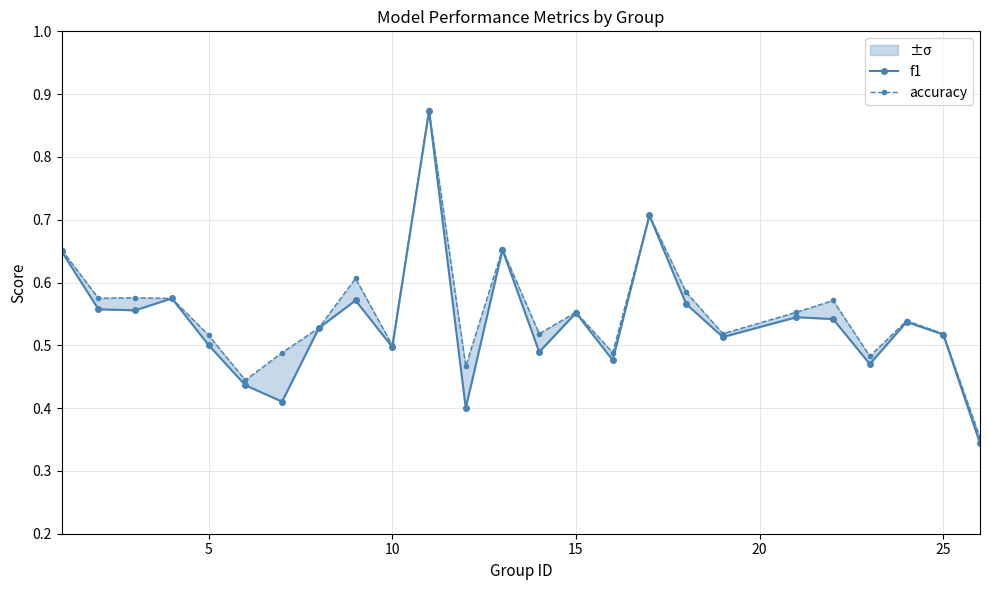

How many lines are shown in the chart?

2